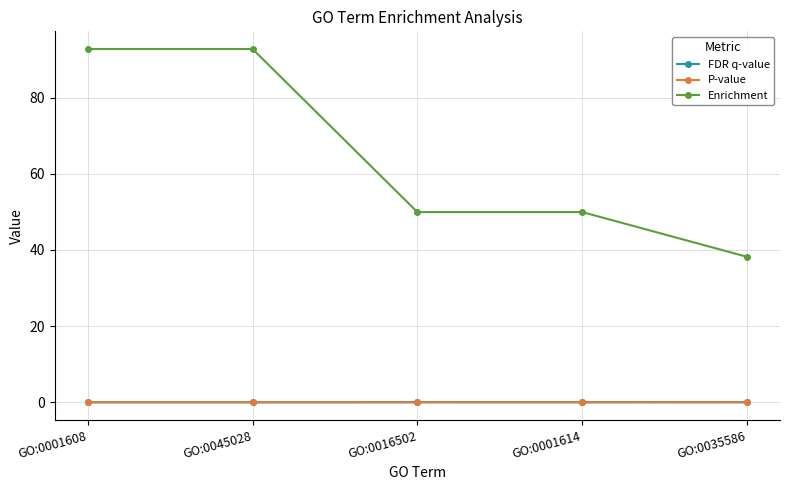

True or false: FDR q-value has a value of 0.0 at GO:0016502.

True